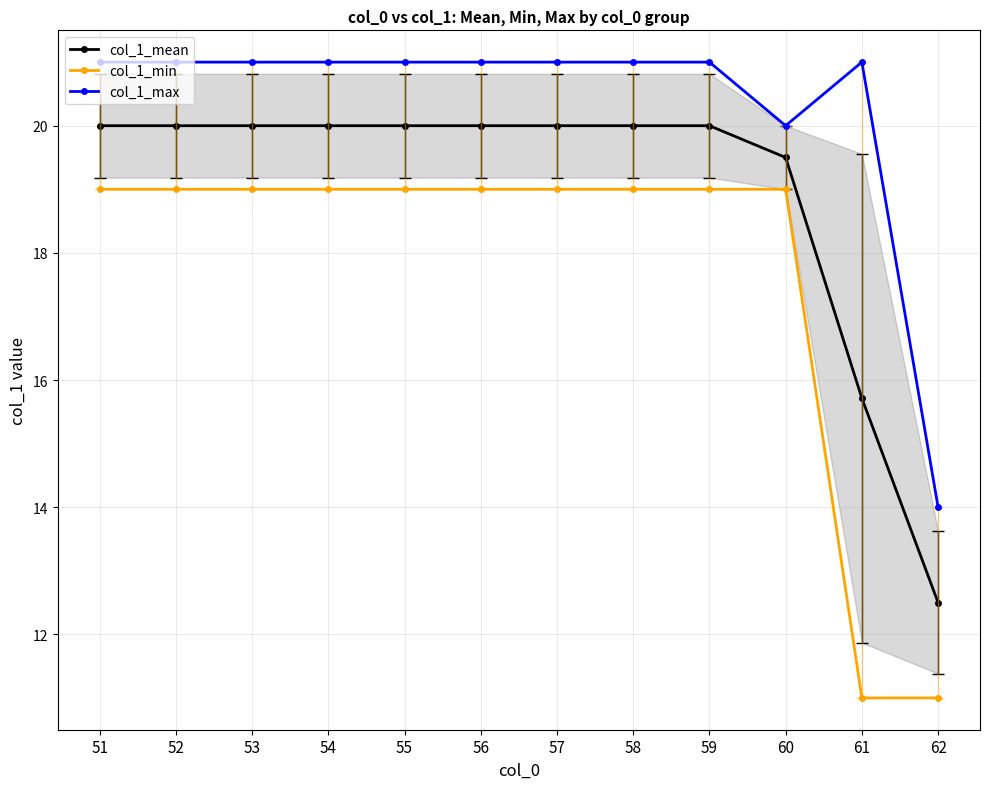

The col_1_min series shows 27.5 at 53. True or false?

False